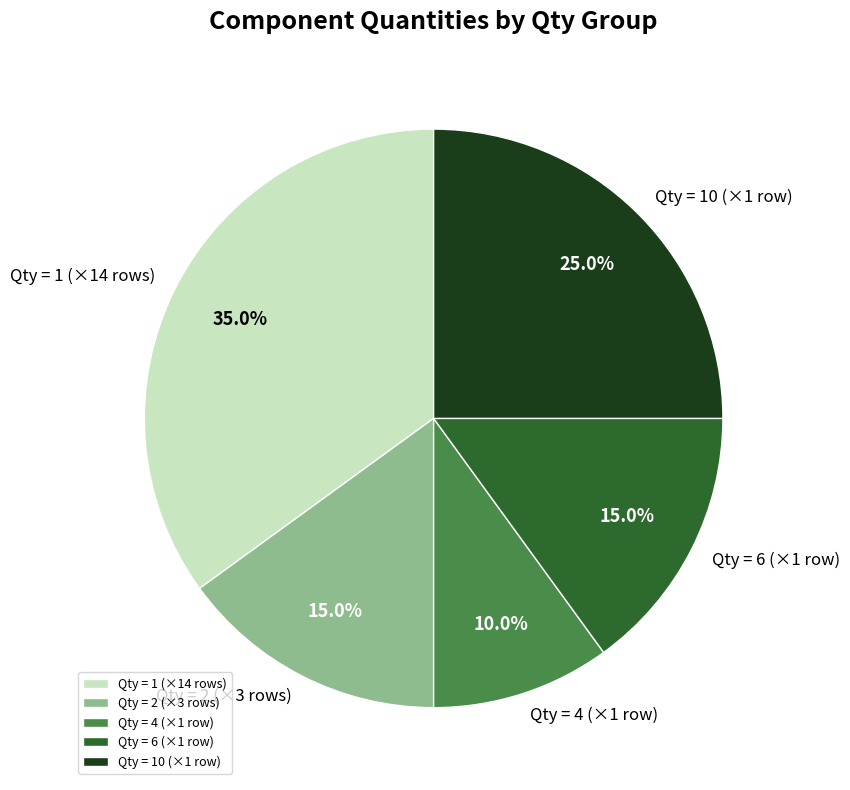

Combined, what portion of the pie is Qty = 4 (×1 row) and Qty = 2 (×3 rows)?

25.0%